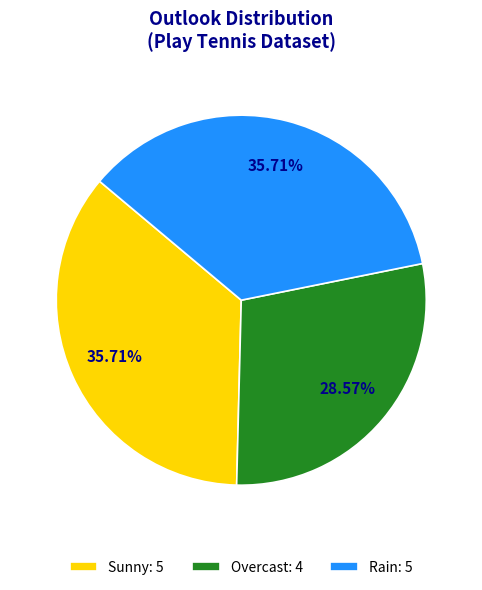

Count the number of slices in the pie.

3